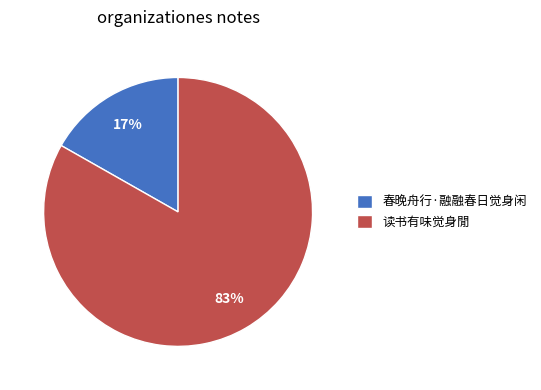

Which slice represents more than half of the pie?

读书有味觉身閒